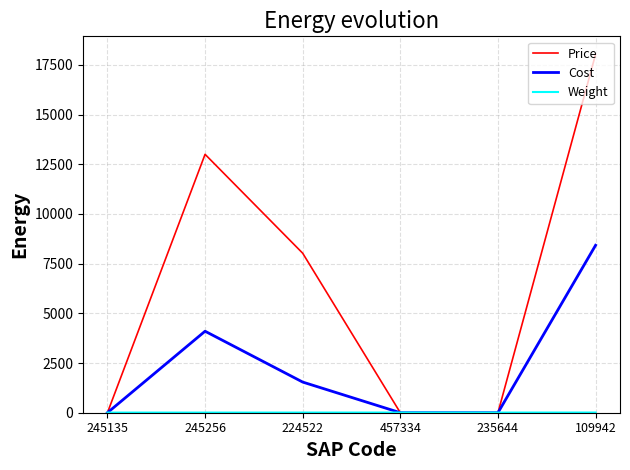

How many lines are shown in the chart?

3